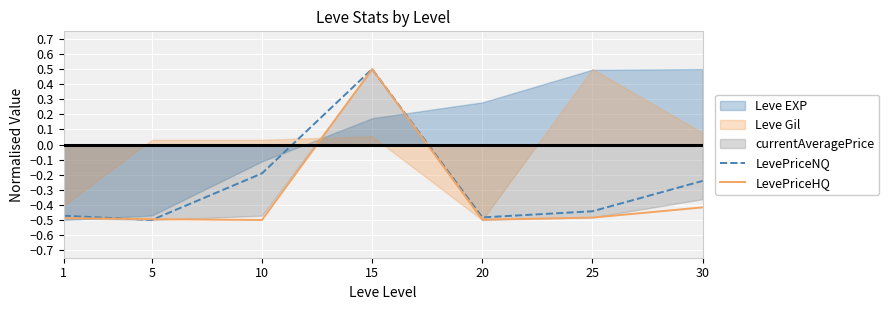

How many LevePriceNQ values are between 0 and 1?

1